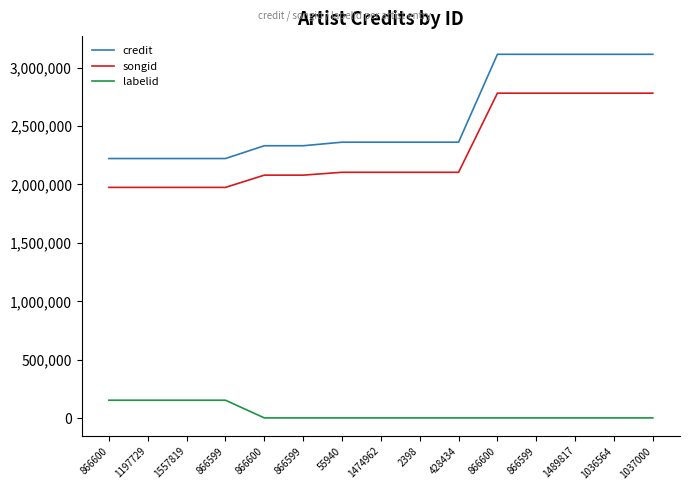

True or false: songid has more than 1 points higher than both neighbors.

False